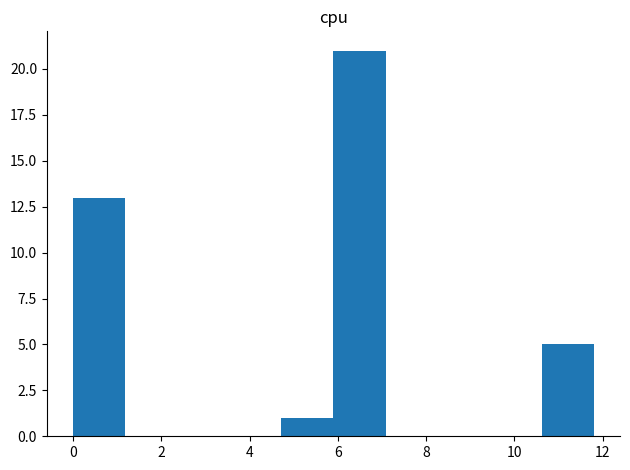

Over which range of the x-axis is the bar tallest?

5.90 to 7.08